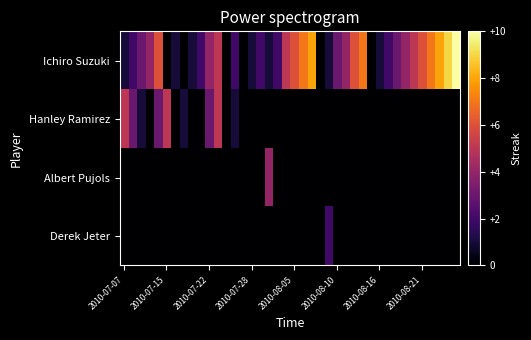

At which category does the chart reach its peak across all series?

39